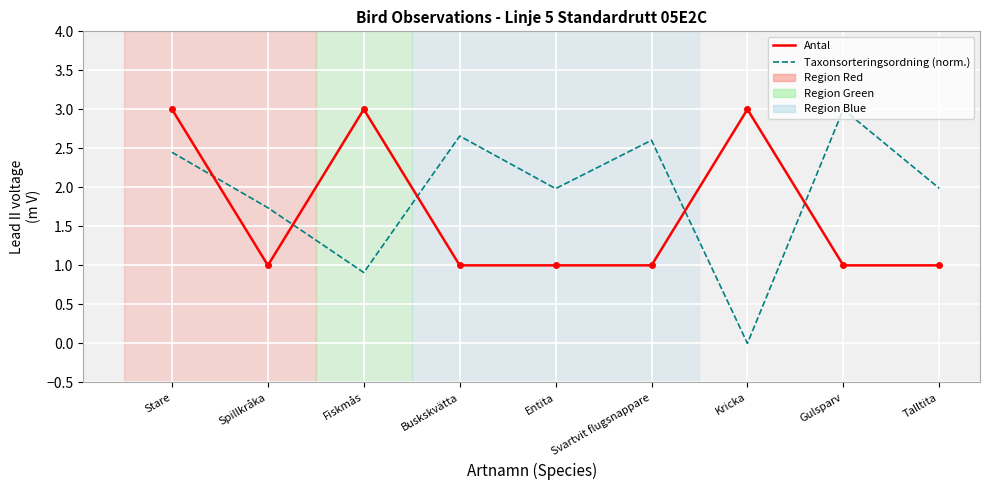

What is the average value of the Antal series?

1.7